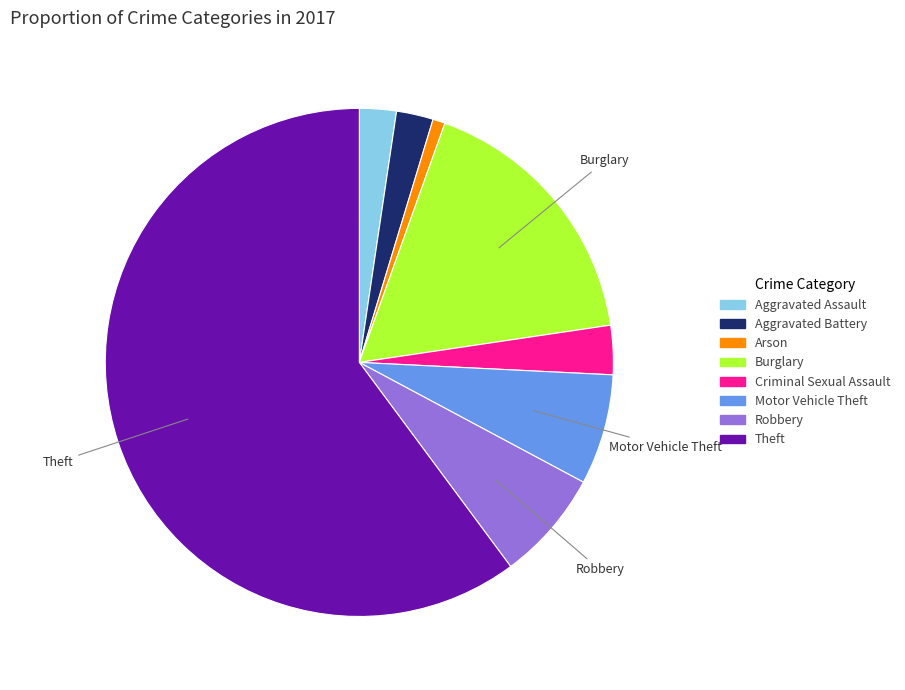

Is the sum of Criminal Sexual Assault and Aggravated Assault greater than half?

No